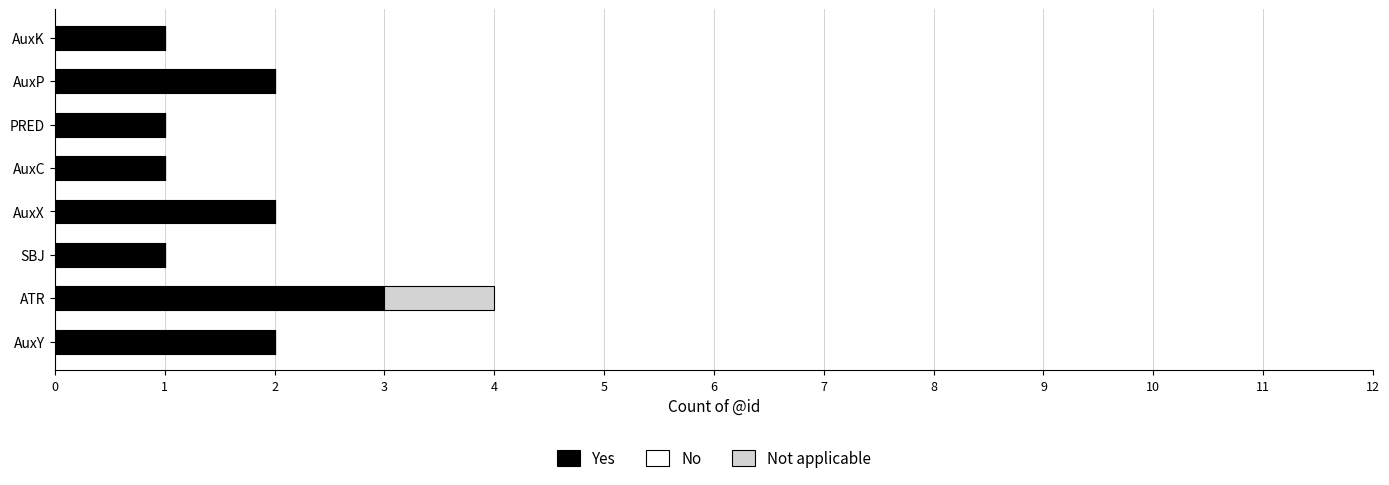

The Yes series shows 1 at SBJ. True or false?

True